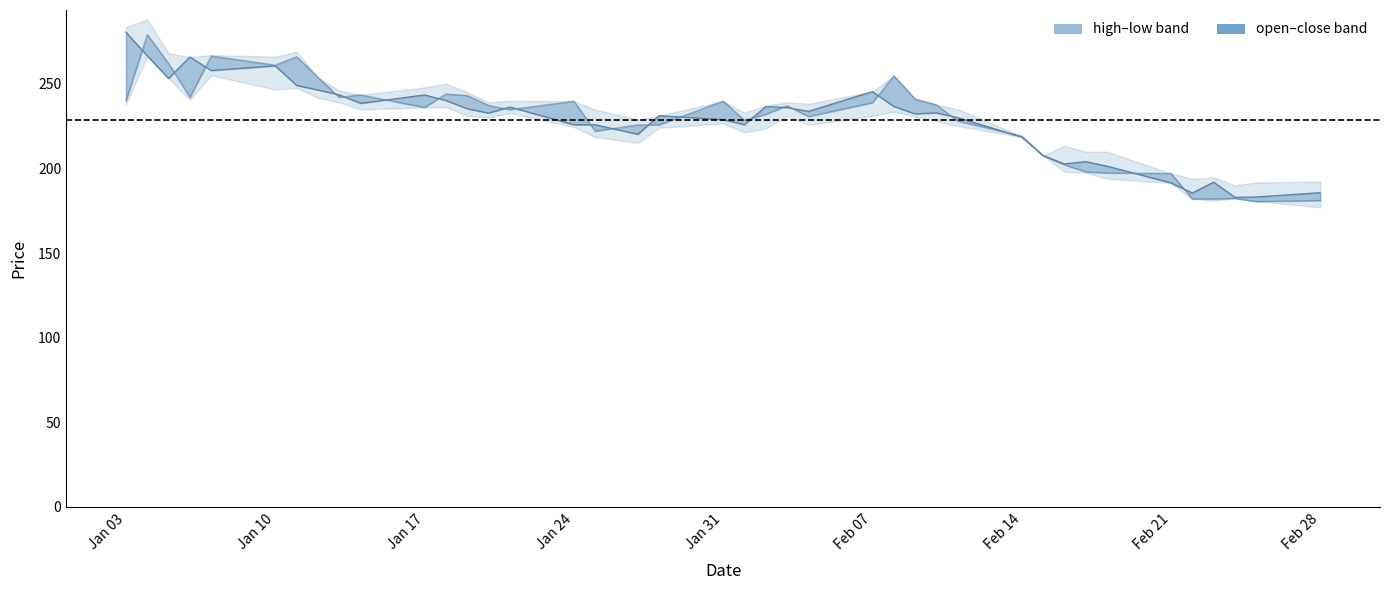

The value of low at Jan 10 is 420.1. True or false?

False